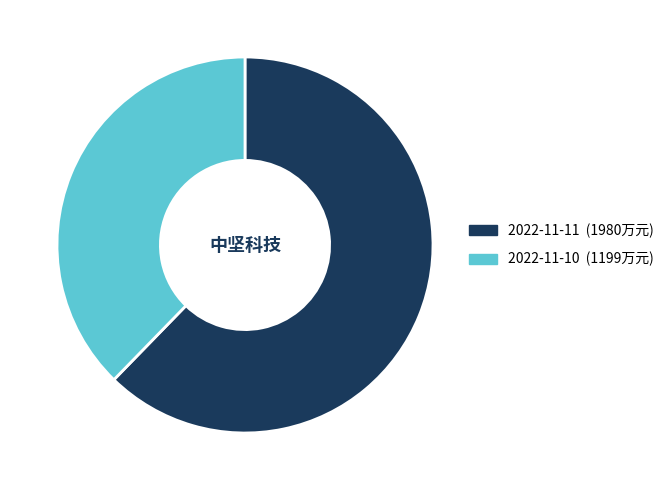

True or false: 2022-11-11 (1980万元) accounts for 62% of the total.

True